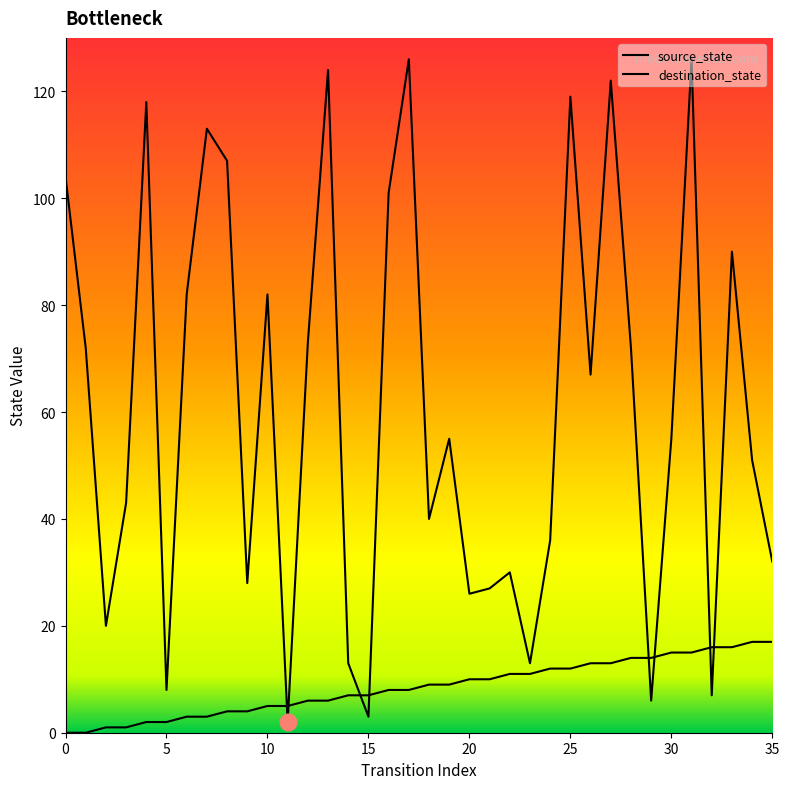

What is the difference between the maximum and minimum values in the destination_state series?

124